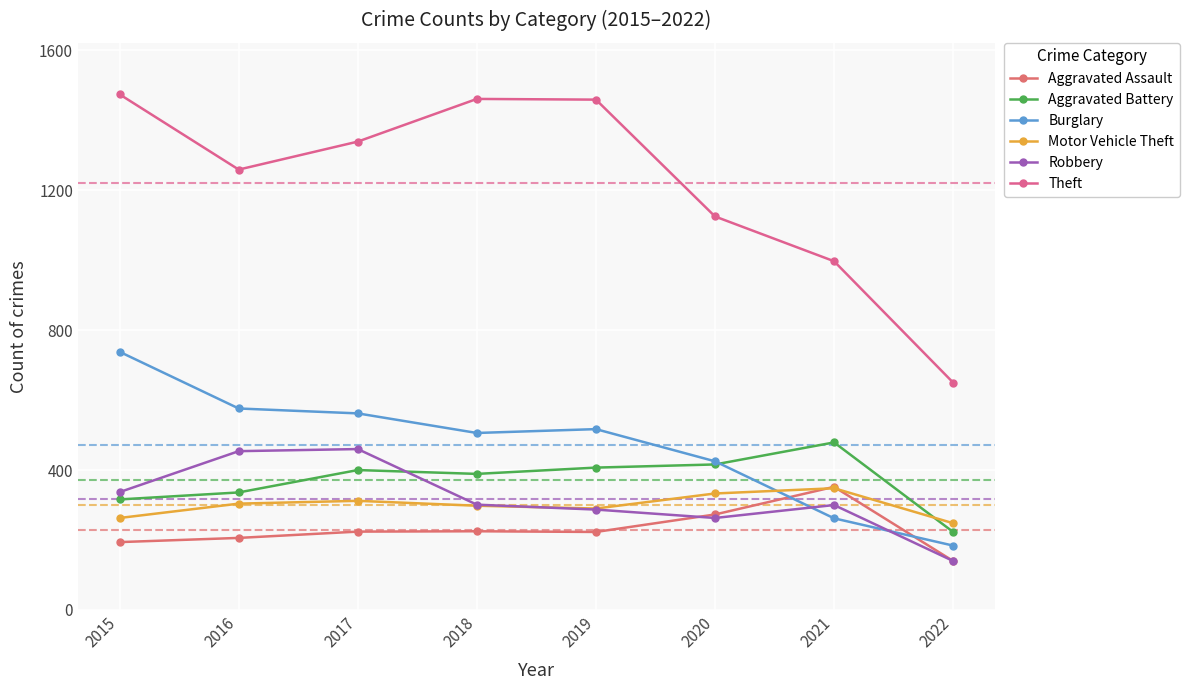

How many values in the Aggravated Assault series are below 224?

4